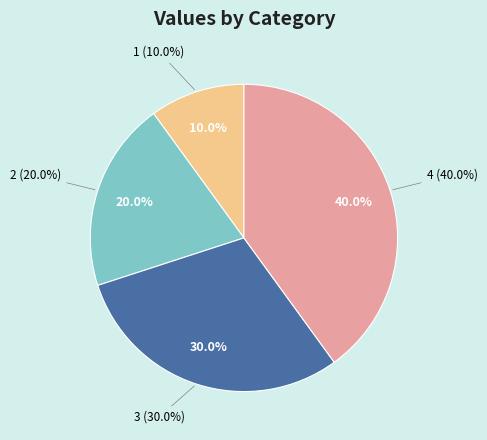

Does 2 account for over 50% of the chart?

No